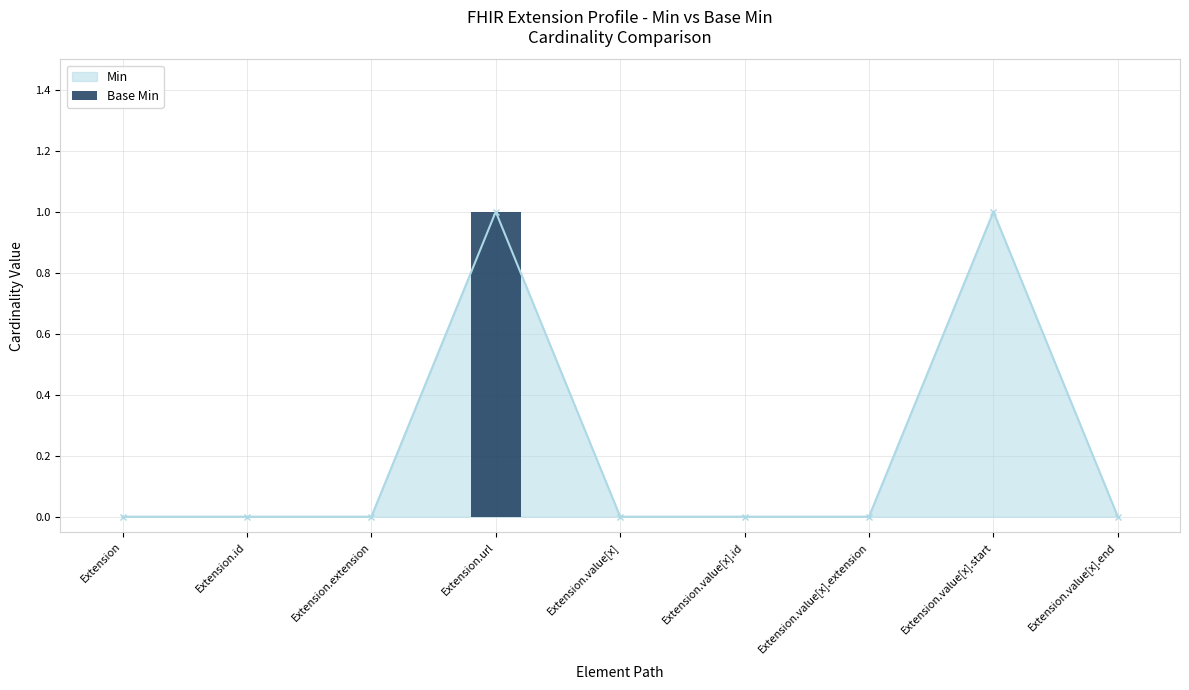

Is it true that the value at Extension.value[x].extension is 0?

True